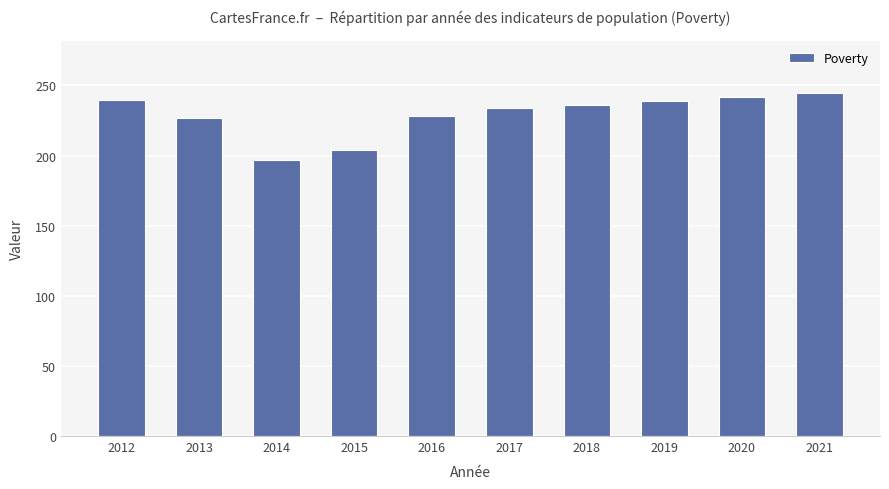

True or false: the data shows 140 at 2015.

False